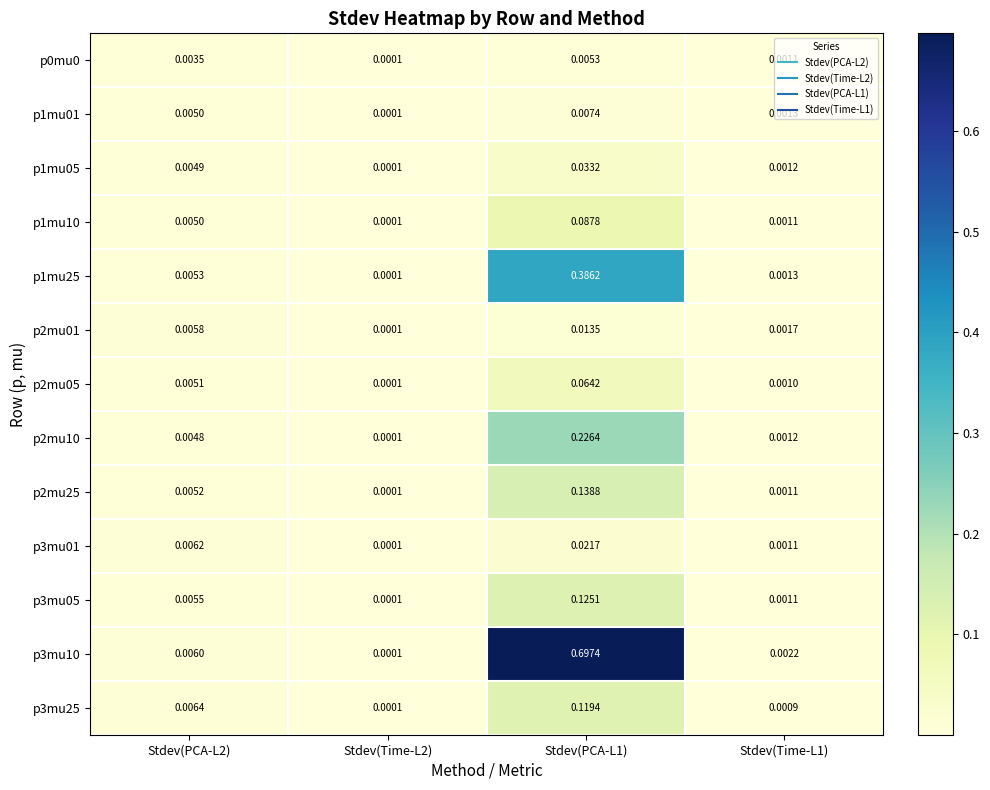

At how many categories does at least one series exceed 0?

4